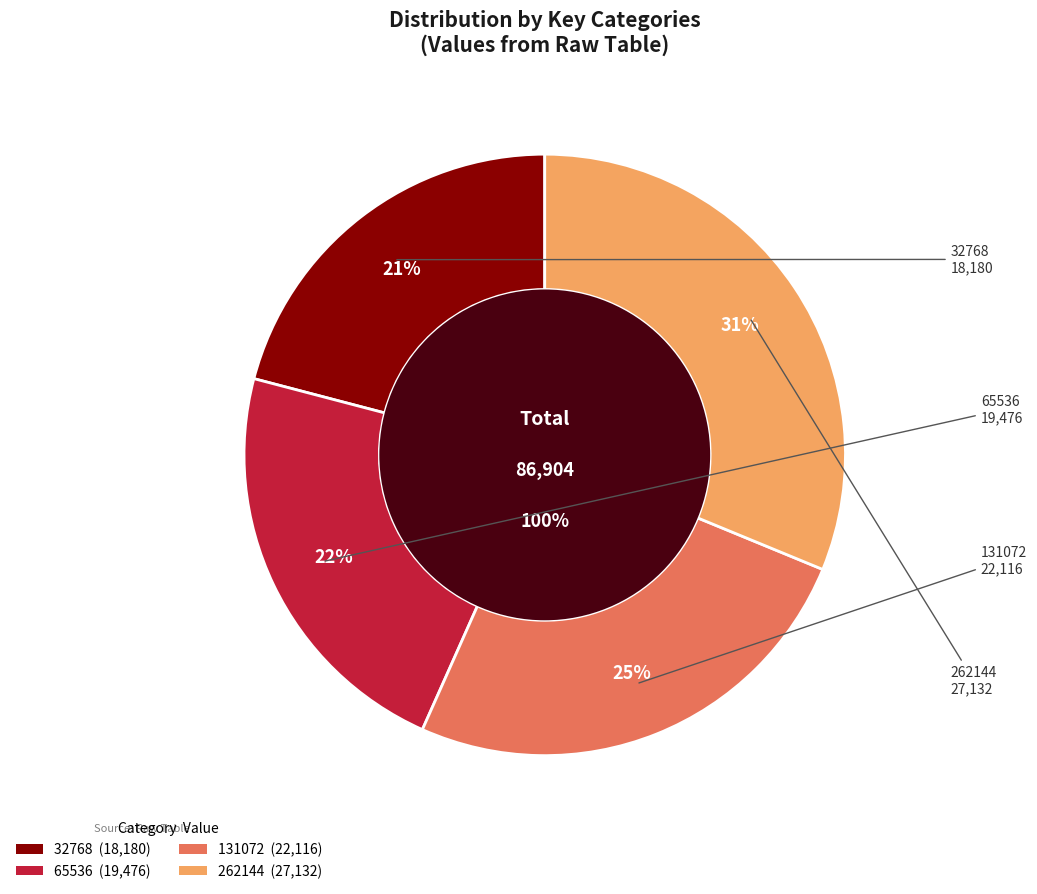

To the nearest percent, what percentage of the pie is 131072?

25%